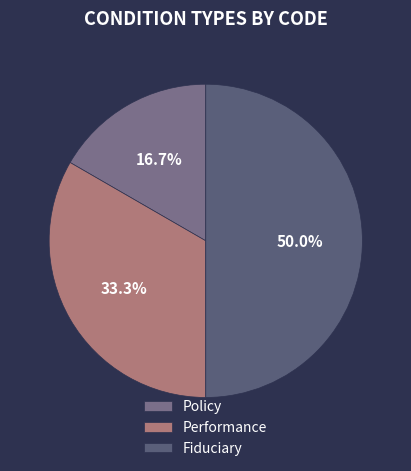

Does Performance account for over 50% of the chart?

No